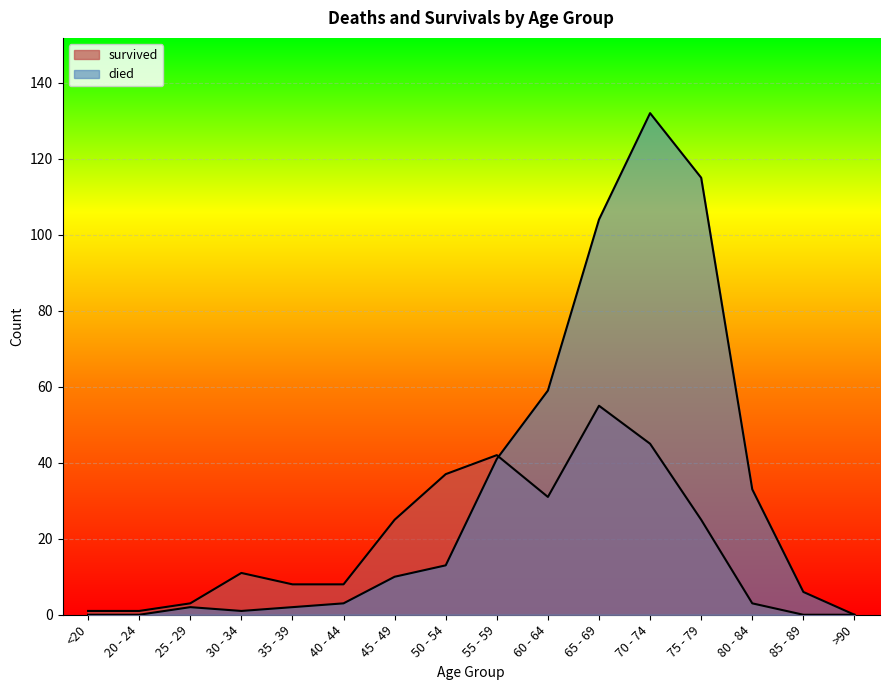

What are all the series names shown in the legend?

died, survived